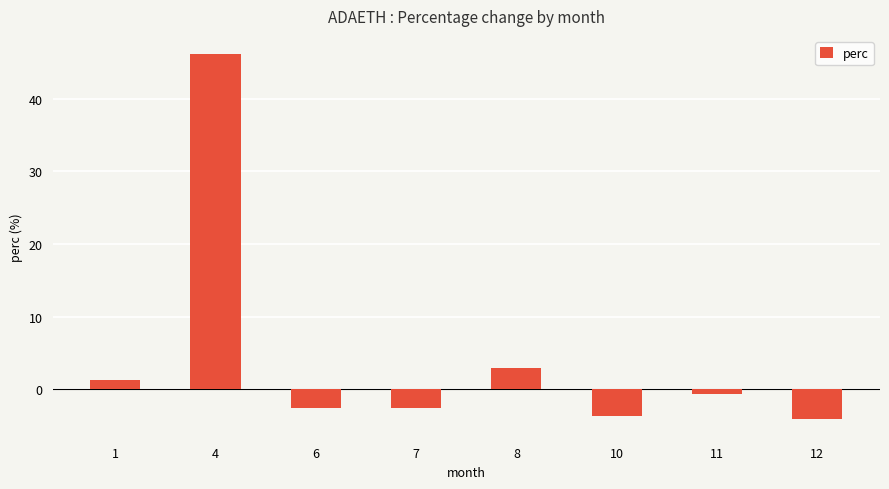

What is the change in value from 4 to 12?

-50.3